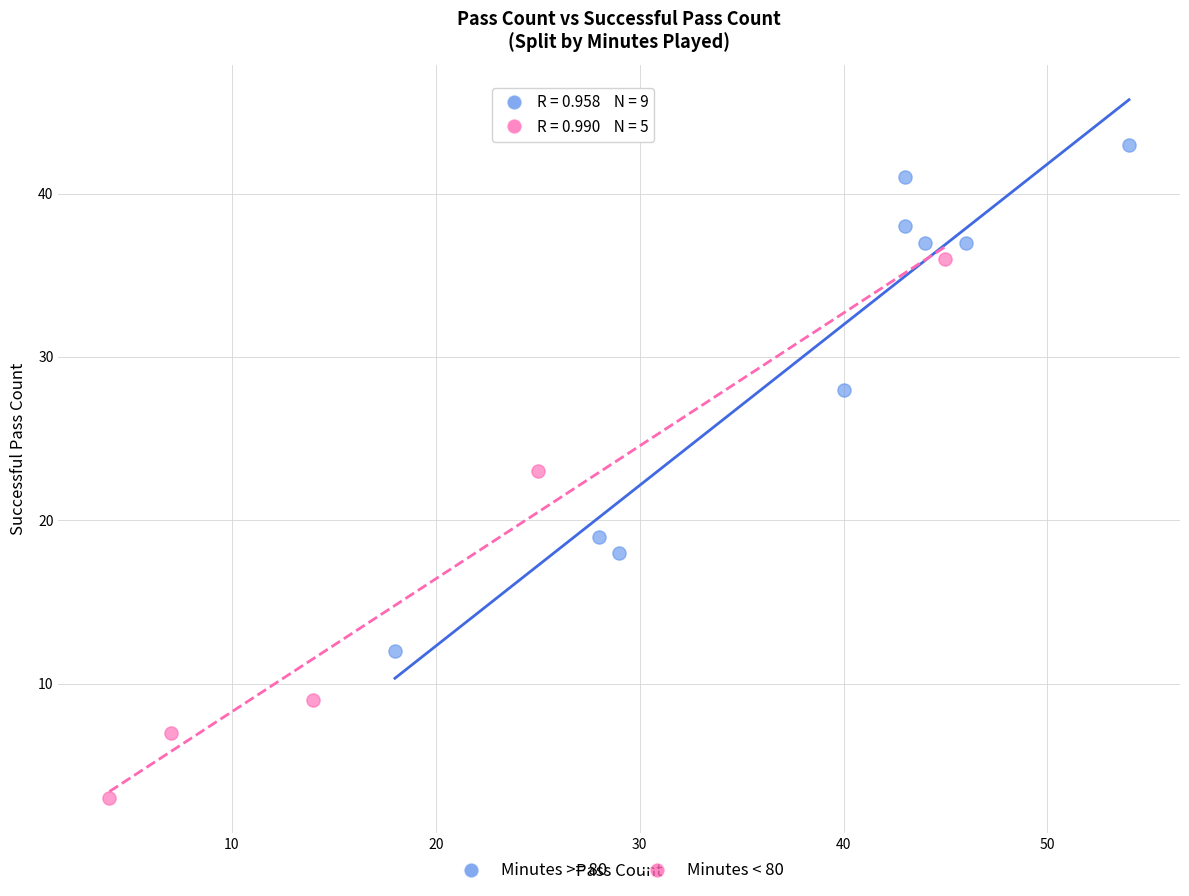

Which series contains the highest Y value?

Minutes >= 80